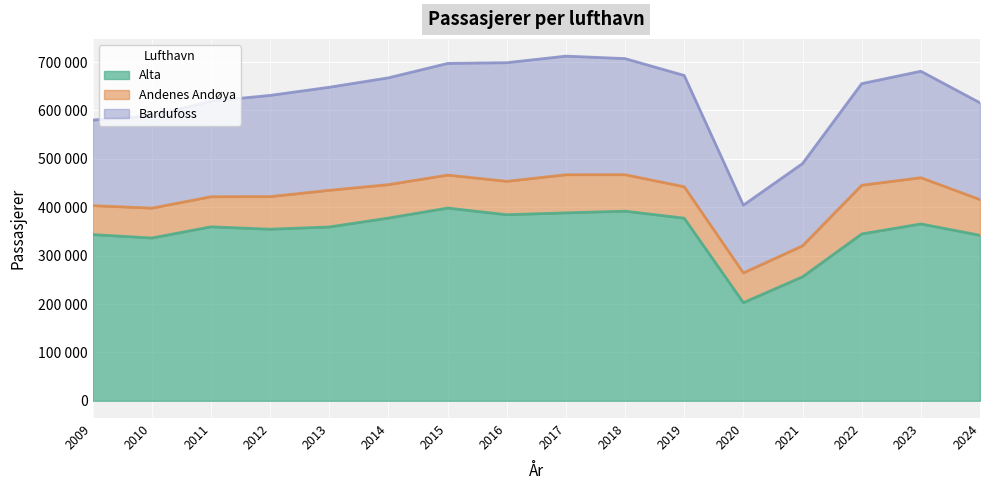

What is the maximum value shown in the chart?

398351